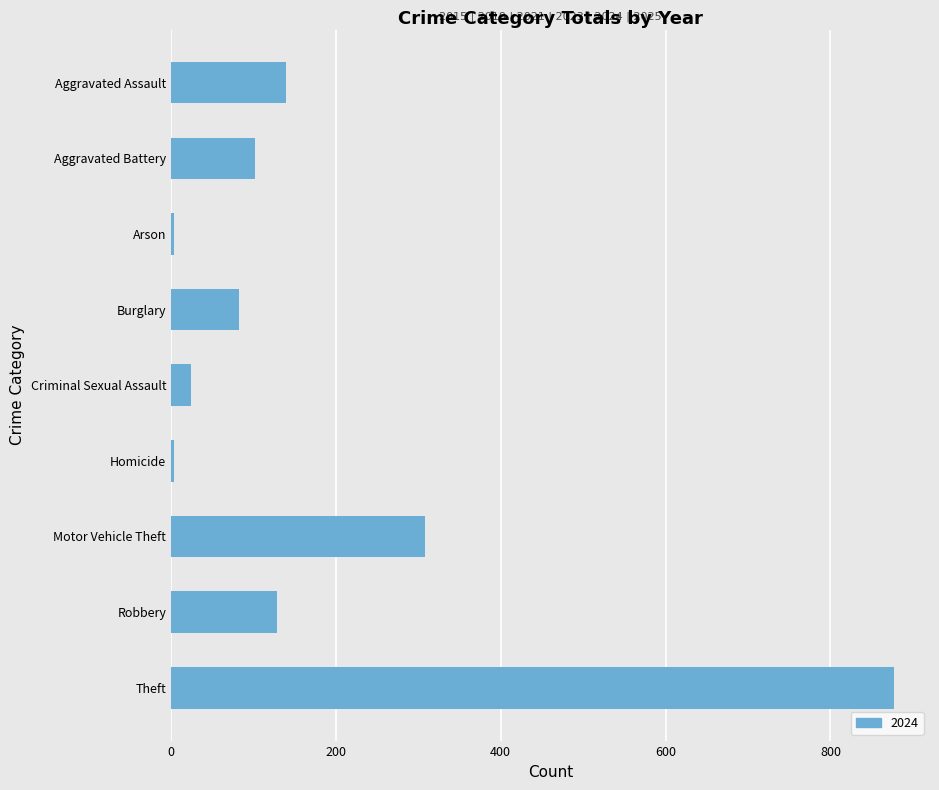

What is the greatest value displayed?

877